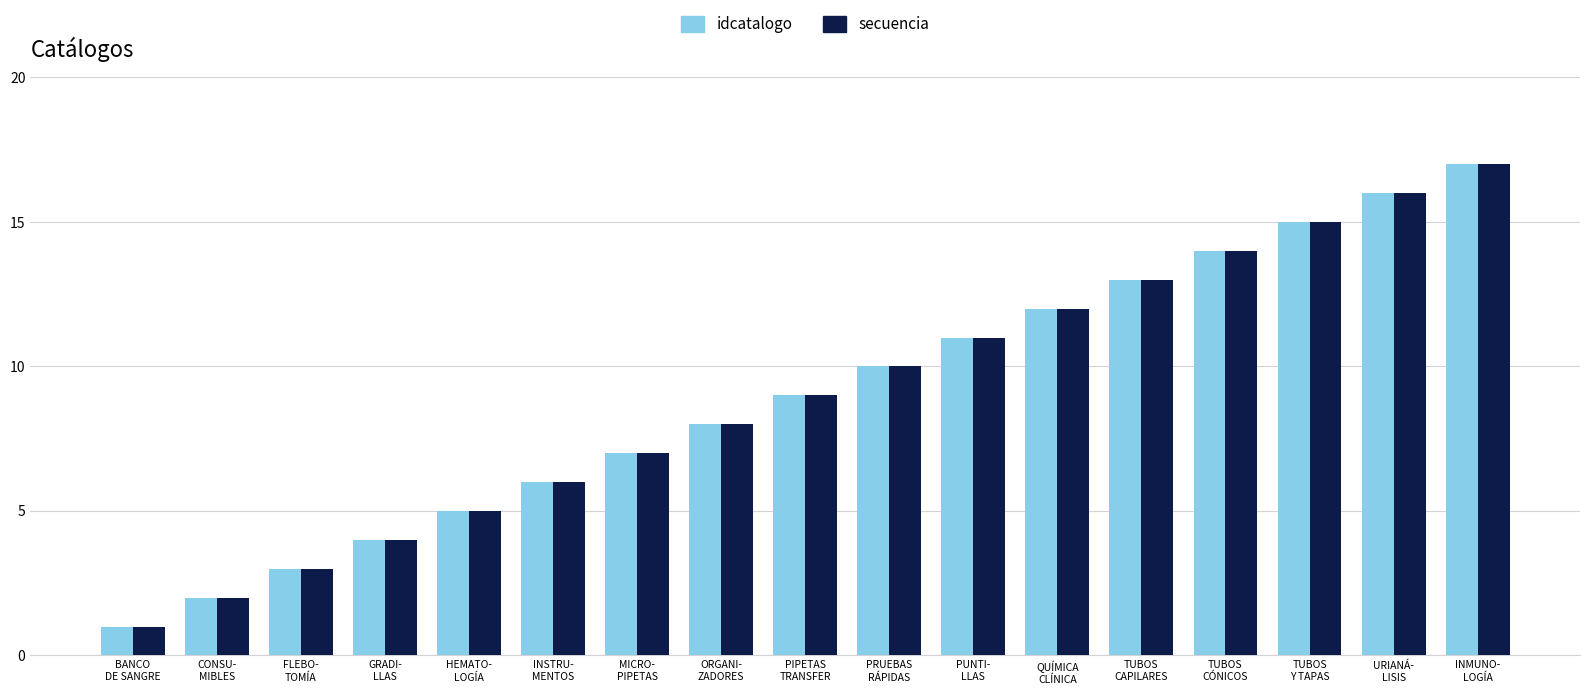

What is the sum of all idcatalogo values?

153